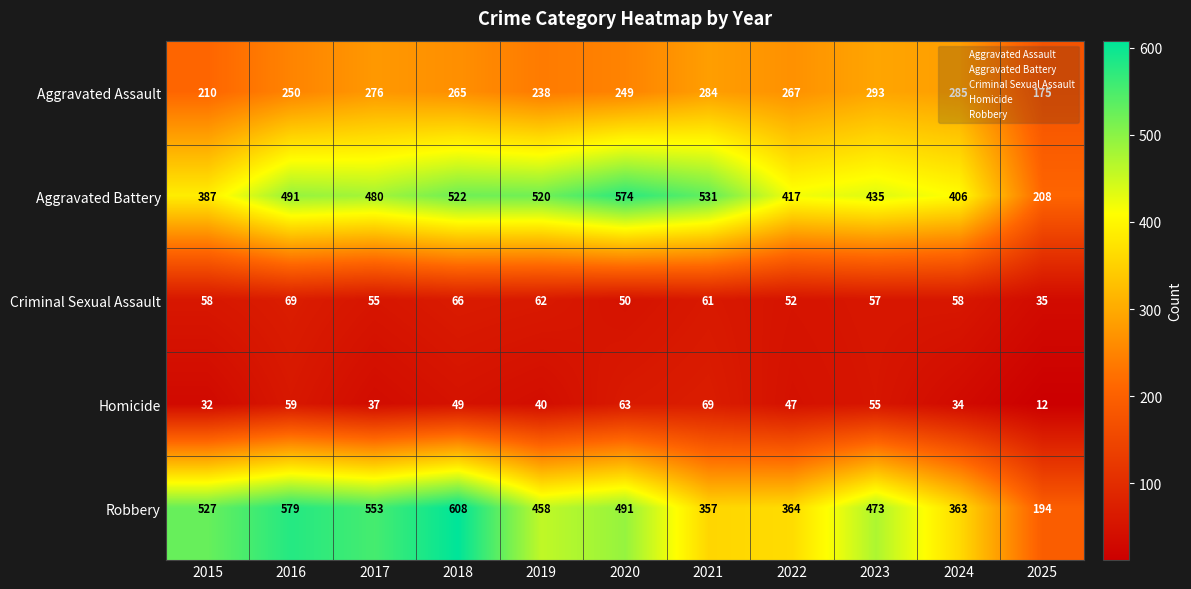

At how many categories does at least one series exceed 557?

3